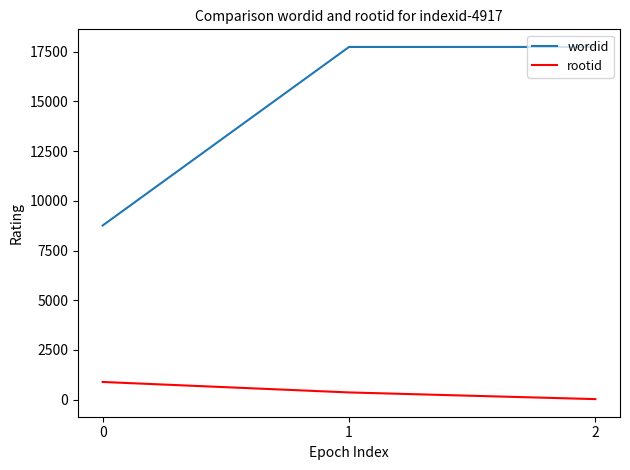

What is the difference between the rootid values at 2 and 0?

862